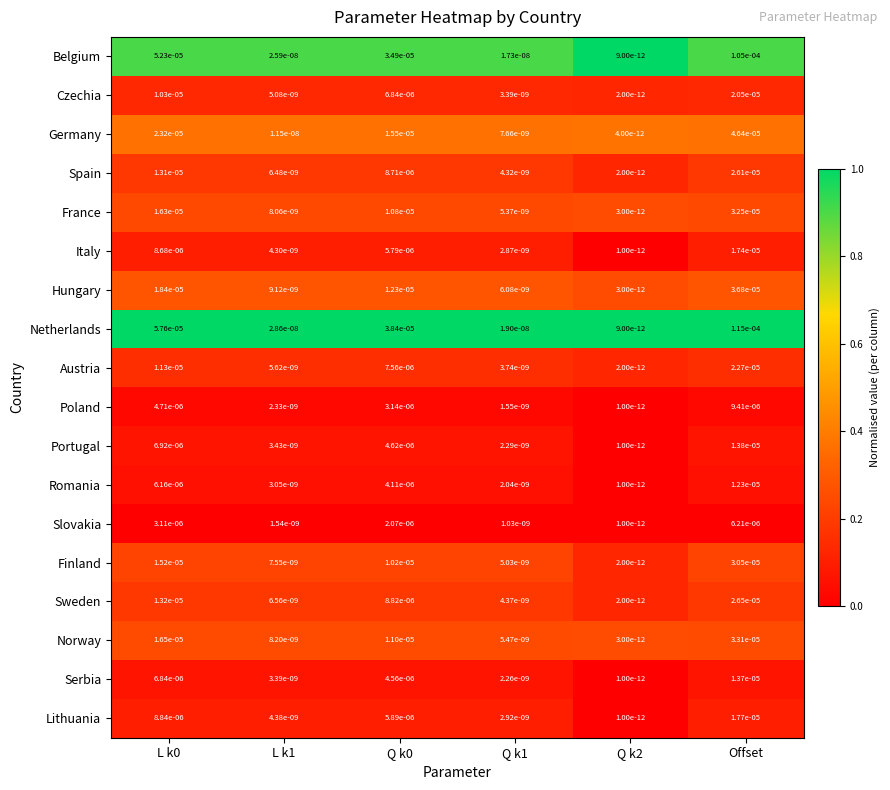

At how many categories does at least one series exceed 0?

6